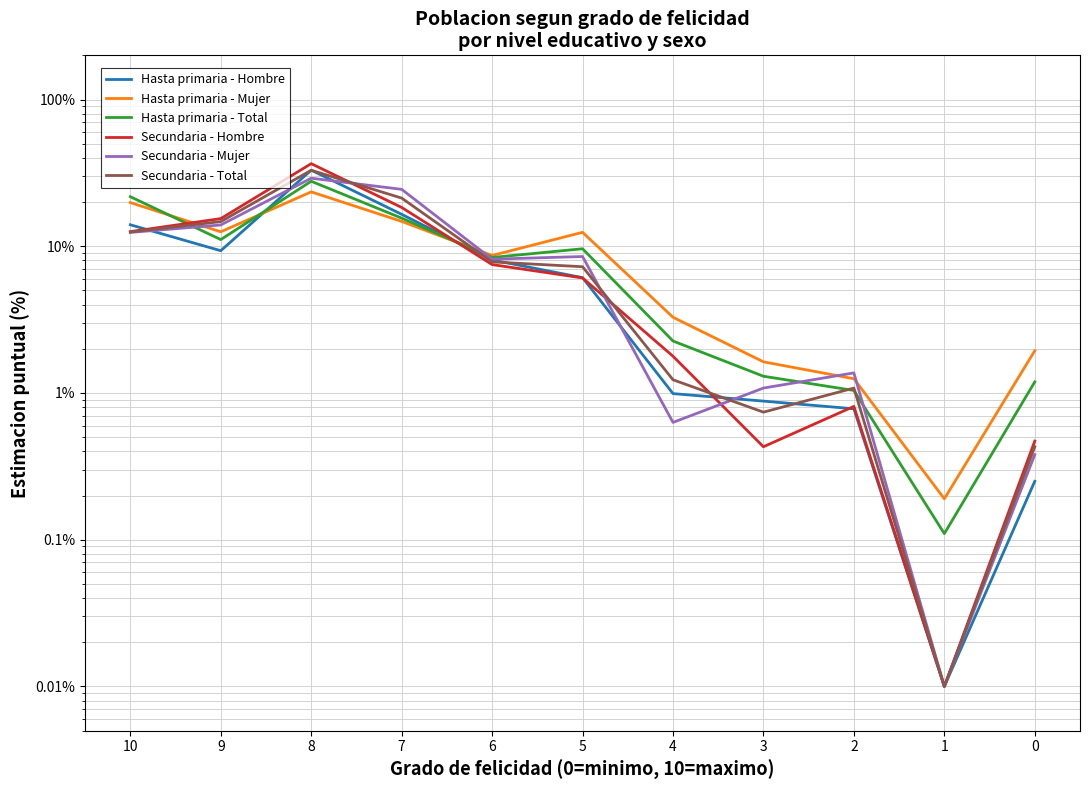

Which series has the largest range (max minus min)?

Secundaria - Hombre